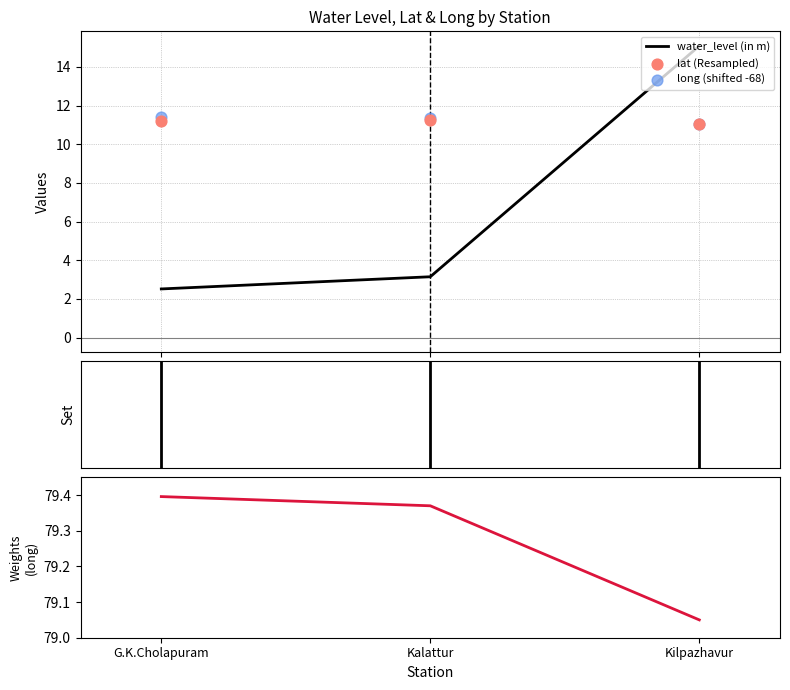

What is the total value across all series at Kilpazhavur?

116.2